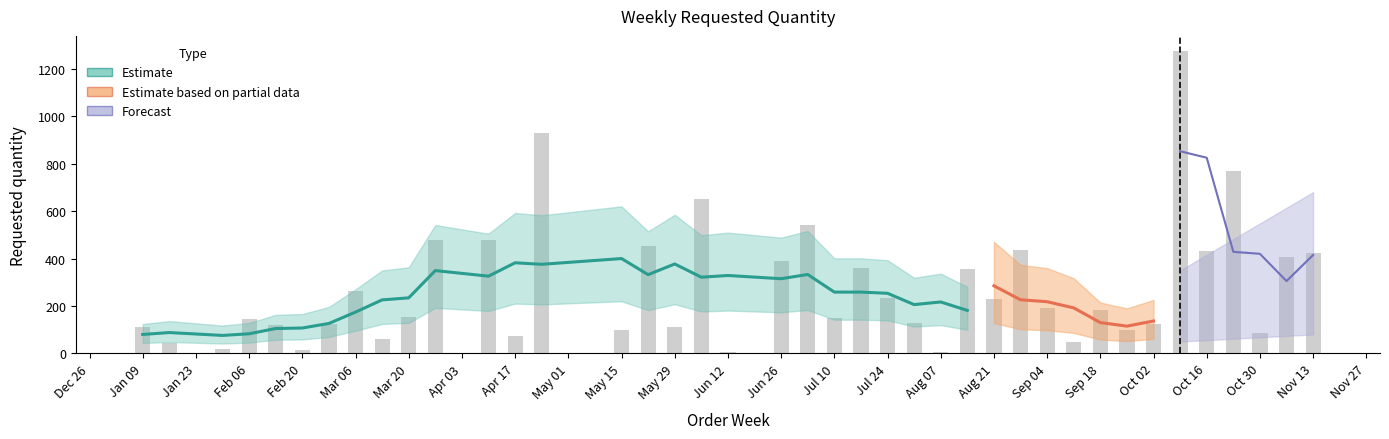

Reading left to right, what are all the values shown in this chart?

110	45	20	145	120	15	125	265	60	155	480	480	75	930	100	455	110	650	5	390	540	150	360	235	130	5	355	230	435	190	50	185	100	125	1275	430	770	85	405	425